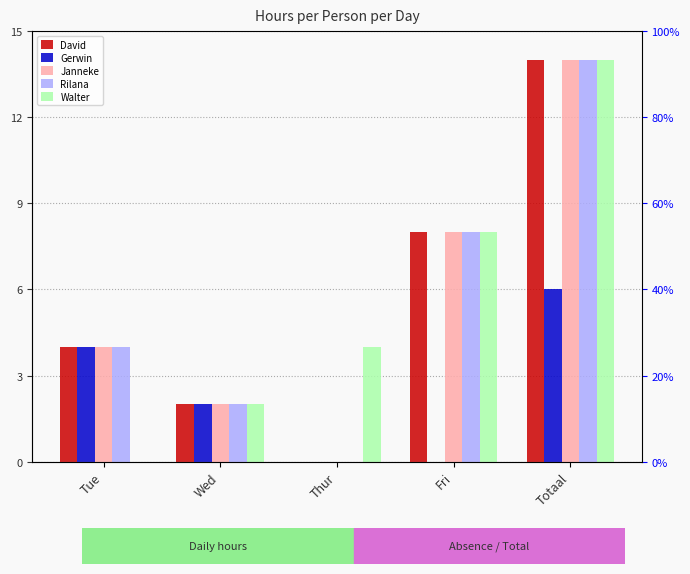

True or false: Walter has a value of 8 at Fri.

True